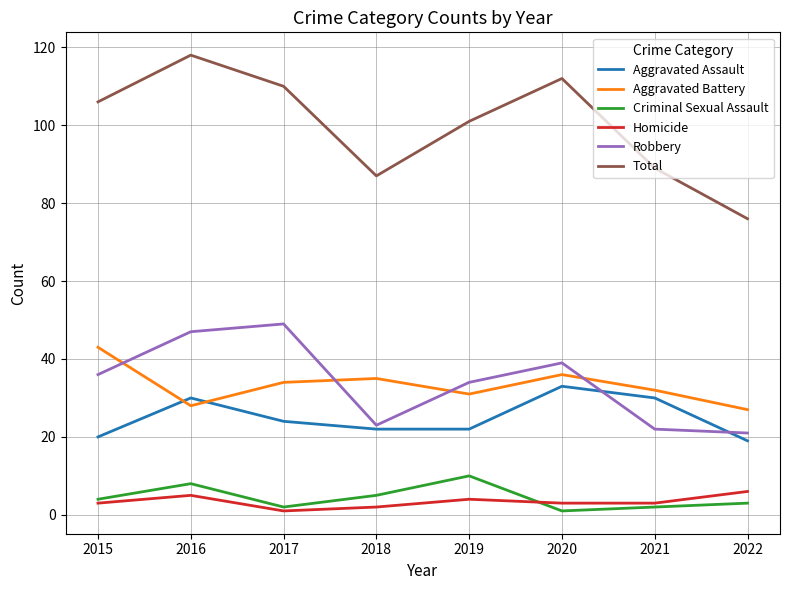

What is the total value across all series at 2022?

152